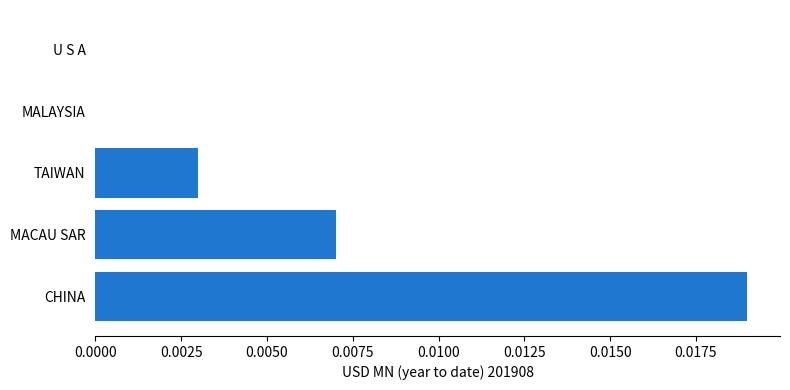

Which has a higher value, CHINA or TAIWAN?

CHINA